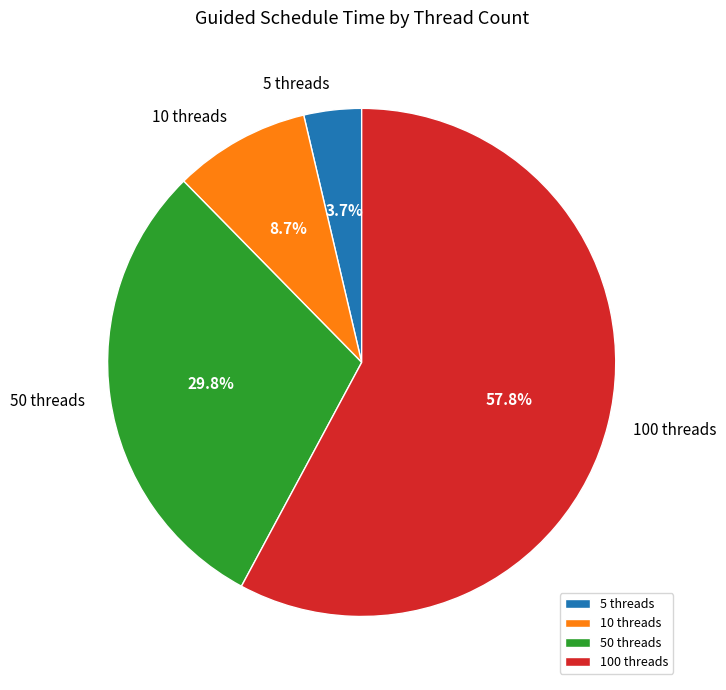

Between 5 threads and 50 threads, which is larger?

50 threads